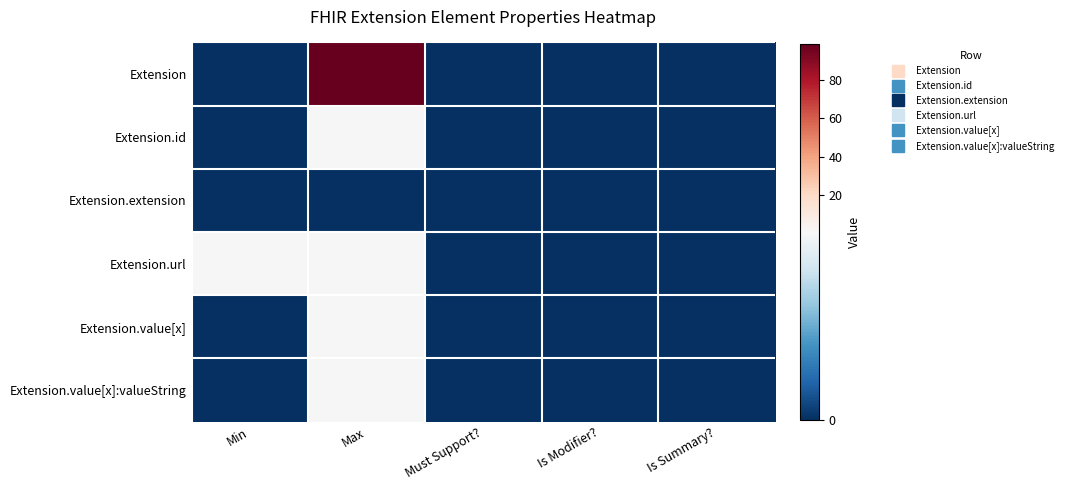

Reading left to right, what are all the values shown in this chart?

Extension: Min=0	Max=99	Must Support?=0	Is Modifier?=0	Is Summary?=0
Extension.id: Min=0	Max=1	Must Support?=0	Is Modifier?=0	Is Summary?=0
Extension.extension: Min=0	Max=0	Must Support?=0	Is Modifier?=0	Is Summary?=0
Extension.url: Min=1	Max=1	Must Support?=0	Is Modifier?=0	Is Summary?=0
Extension.value[x]: Min=0	Max=1	Must Support?=0	Is Modifier?=0	Is Summary?=0
Extension.value[x]:valueString: Min=0	Max=1	Must Support?=0	Is Modifier?=0	Is Summary?=0